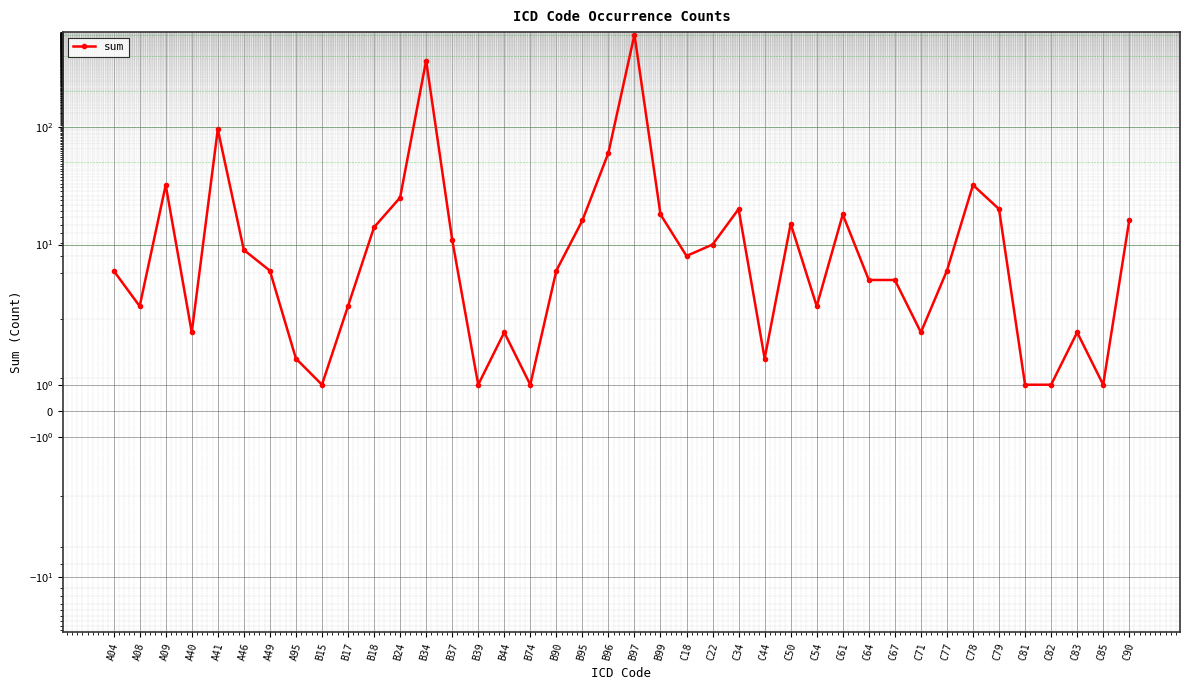

What is the difference between the second highest and minimum values?

363